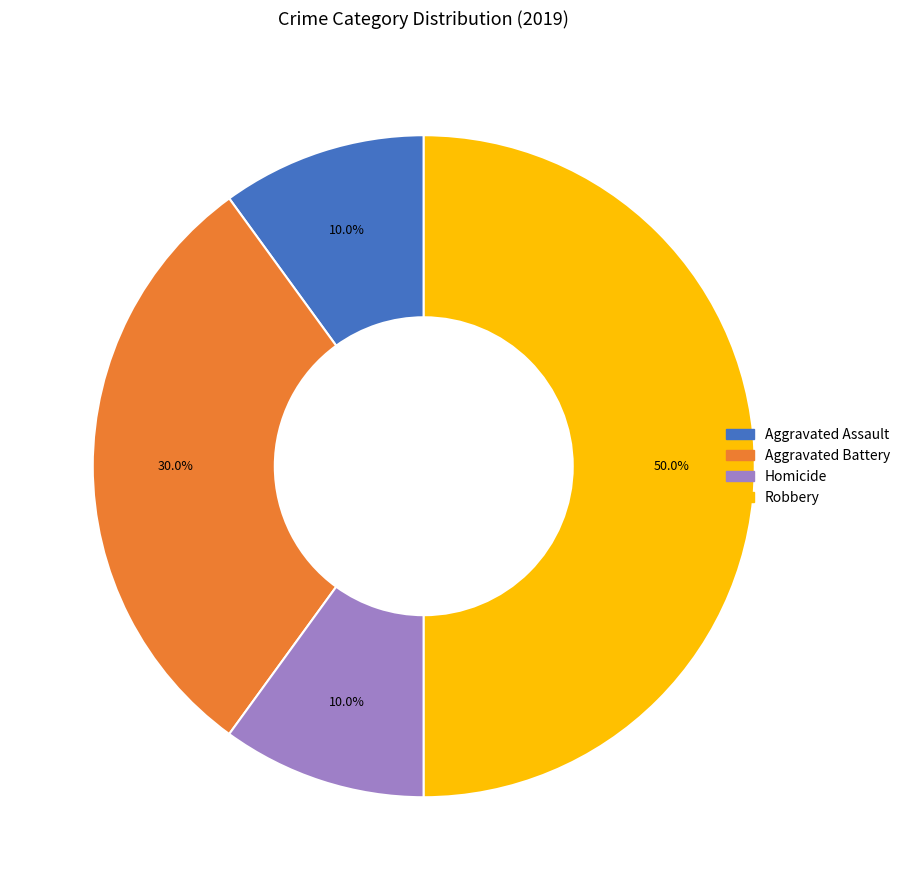

How many slices are in this pie chart?

4